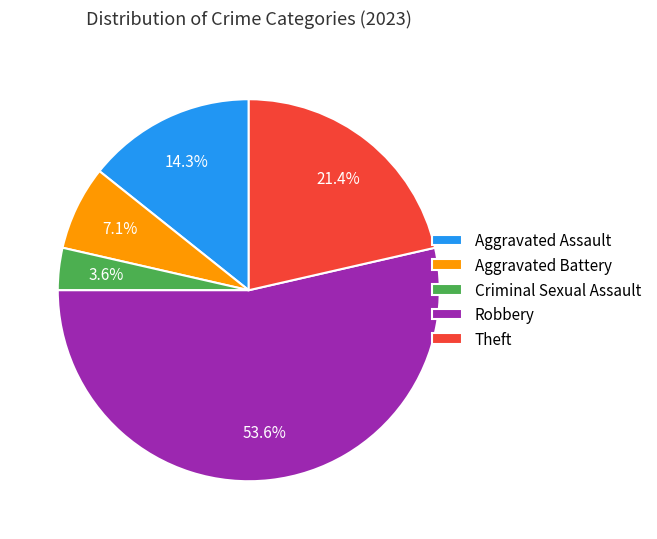

To the nearest percent, what is the difference between the largest and smallest slice percentages?

50%